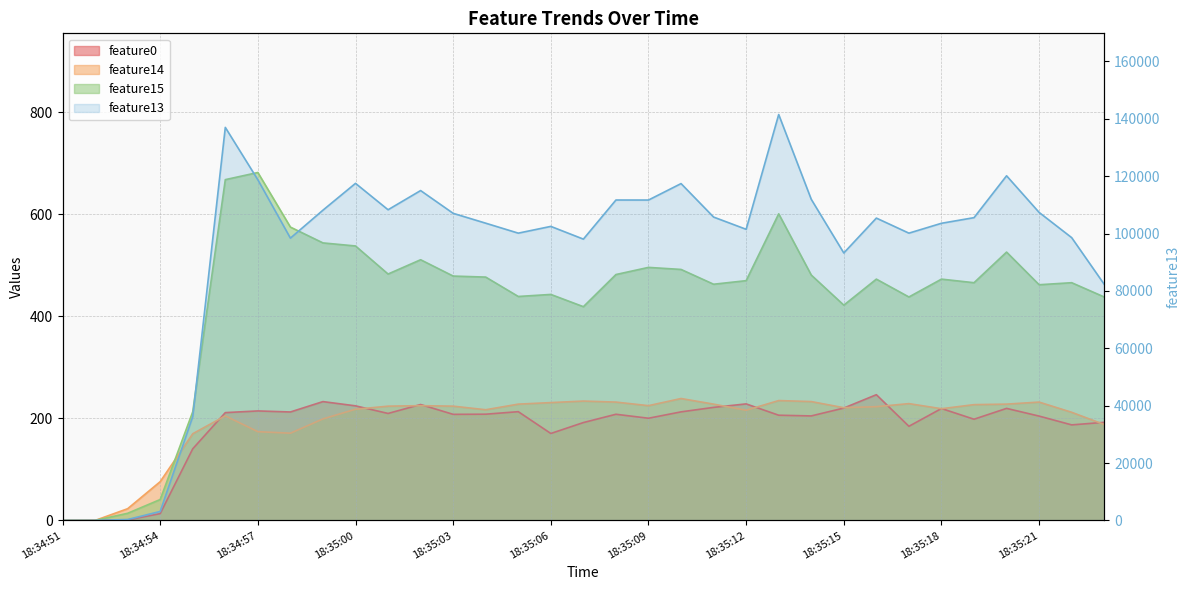

True or false: feature15 and feature13 cross at least once.

False